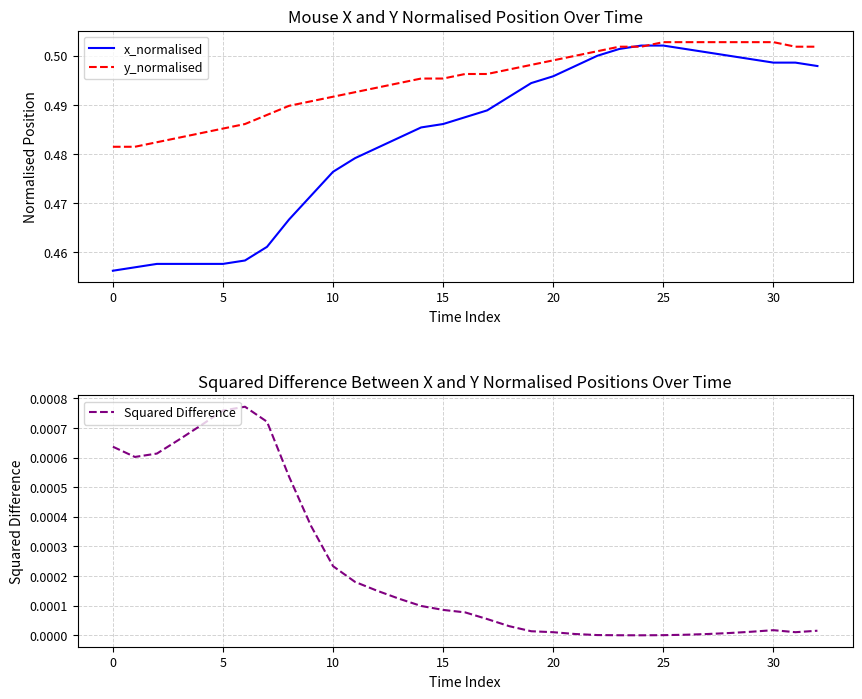

At which category is the sum across all series the highest?

25